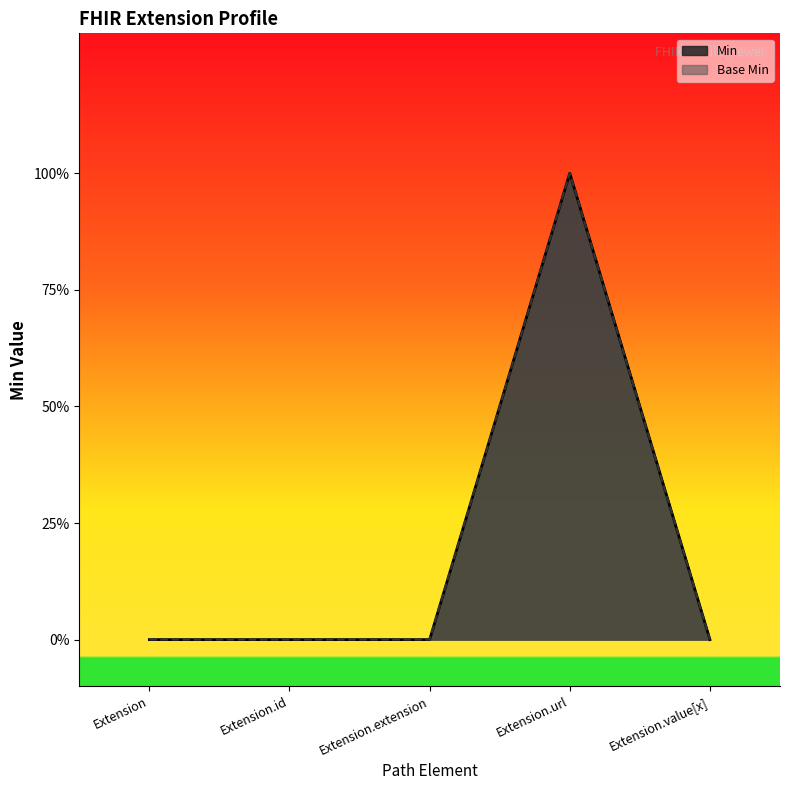

True or false: Base Min and Min intersect in this chart.

False